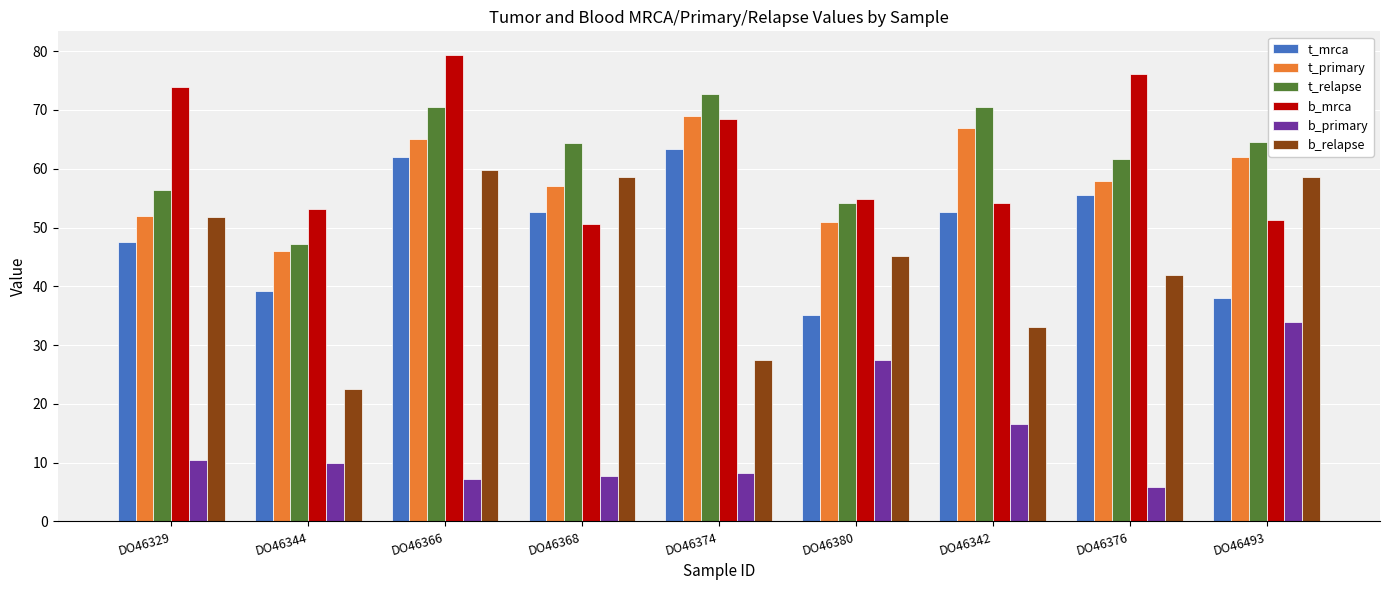

Rank the series by their maximum value, from lowest to highest.

b_primary, b_relapse, t_mrca, t_primary, t_relapse, b_mrca